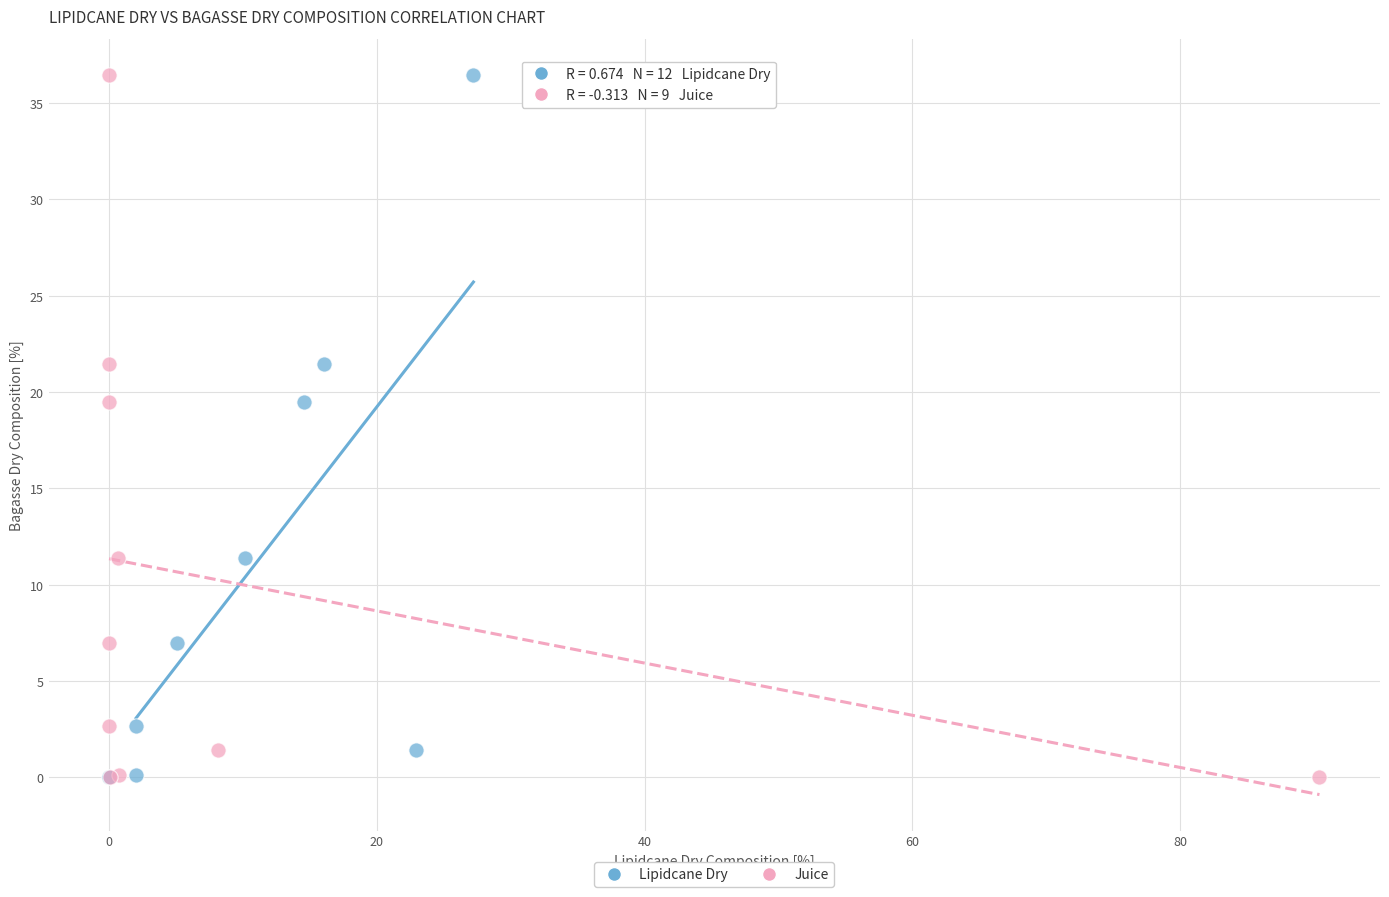

What are all the series names shown in the legend?

Lipidcane Dry, Juice